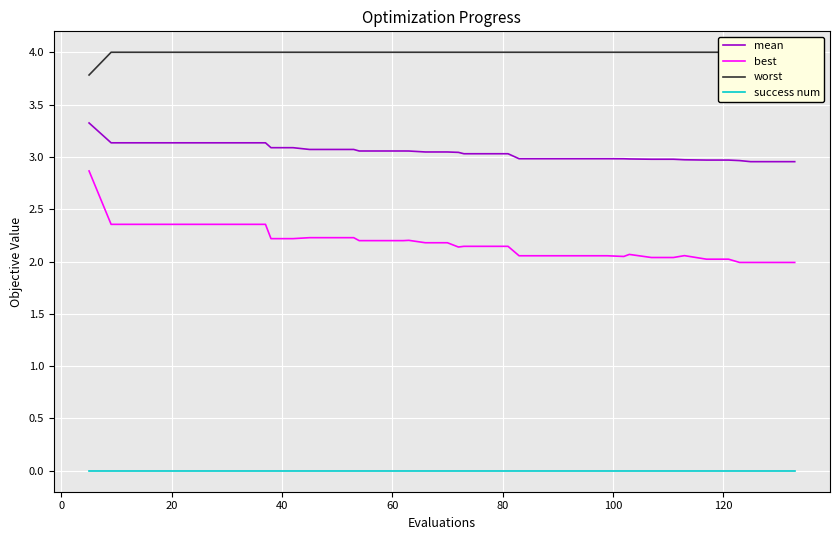

Is this an area chart (filled region under the line)?

No